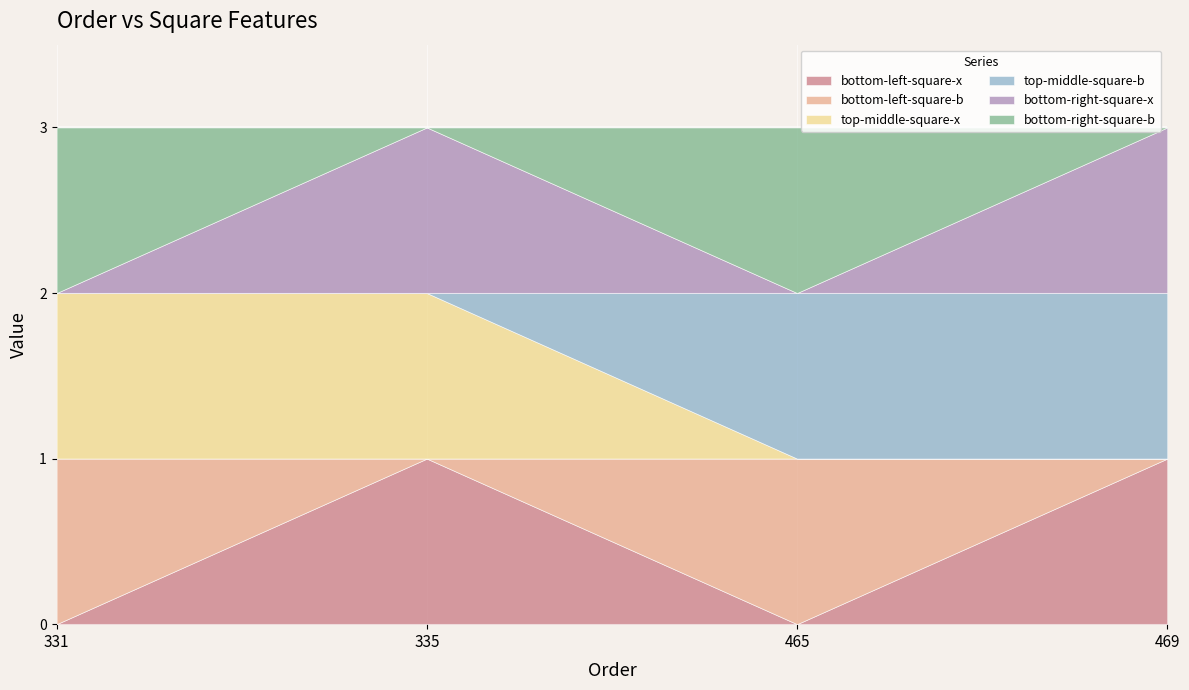

In bottom-right-square-b, how many points are higher than both neighbors (excluding endpoints)?

1